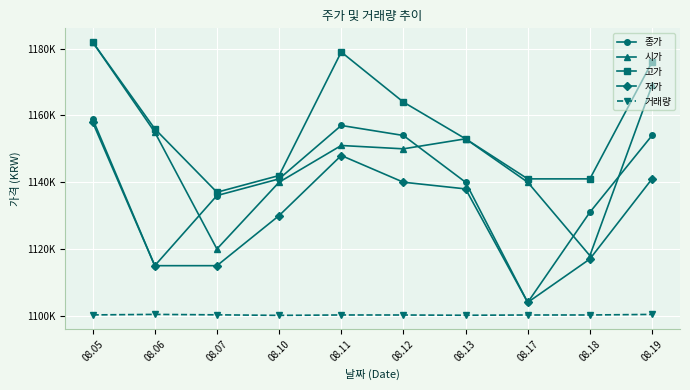

Which series has the widest spread of values?

시가